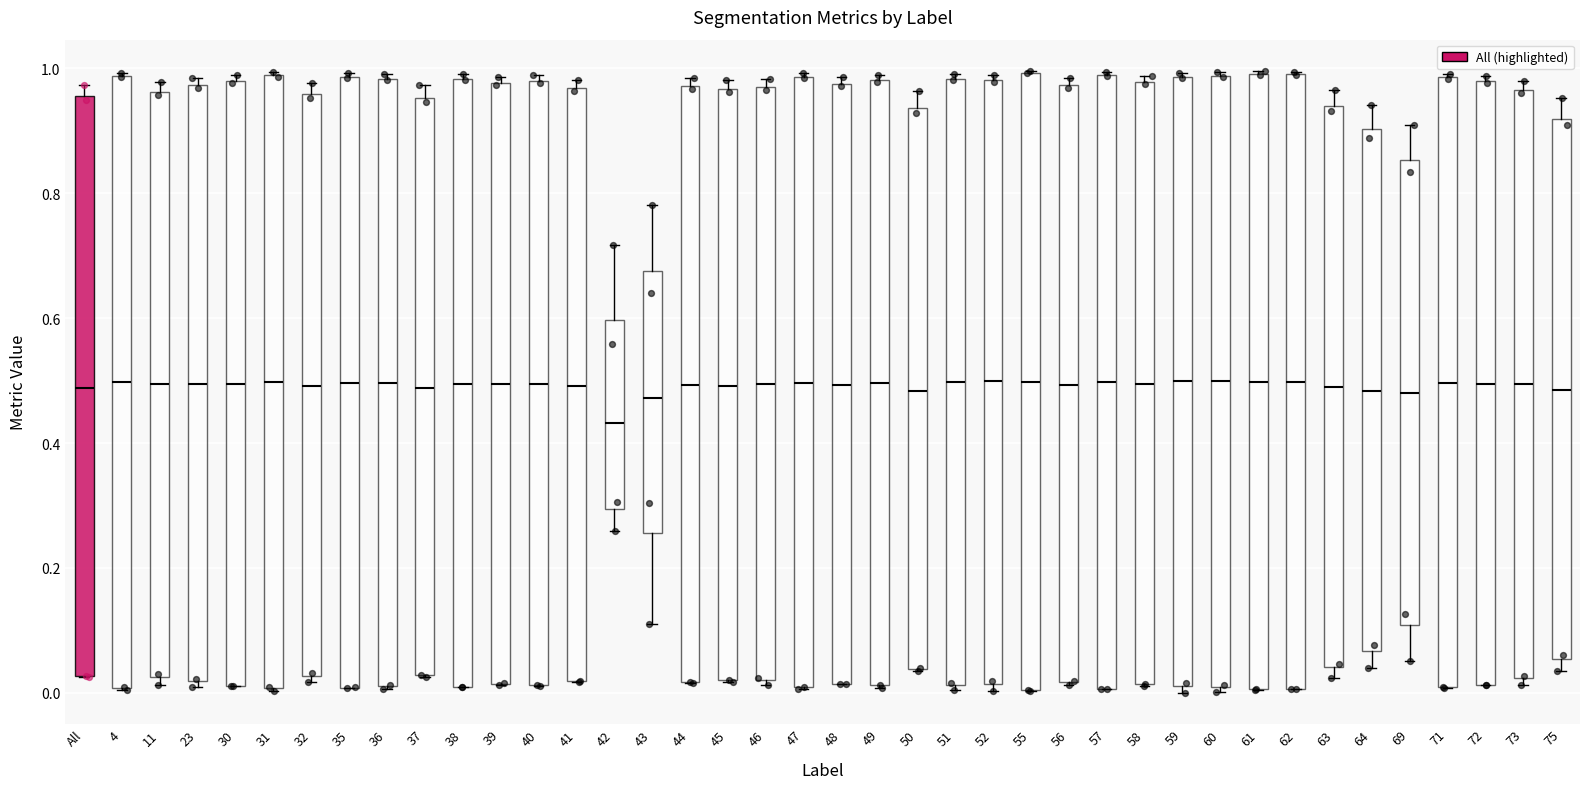

Reading left to right, transcribe this box plot: for each box, give where its median line is, the range the box spans, and where its two whiskers end, as read against the y-axis. The values are not printed on the chart, so give them approximately, as read against the axis.

All: median 0.48, box 0.02 to 0.96, whiskers 0.02 to 0.98
4: median 0.50, box 0.00 to 0.98, whiskers 0.00 to 1.00
11: median 0.50, box 0.02 to 0.96, whiskers 0.02 (just below the box's lower edge) to 0.98
23: median 0.50, box 0.02 to 0.98, whiskers 0.02 (just below the box's lower edge) to 0.98 (just above the box's upper edge)
30: median 0.50, box 0.02 to 0.98, whiskers 0.02 to 0.98 (just above the box's upper edge)
31: median 0.50, box 0.00 to 0.98, whiskers 0.00 to 1.00
32: median 0.50, box 0.02 to 0.96, whiskers 0.02 (just below the box's lower edge) to 0.98
35: median 0.50, box 0.00 to 0.98, whiskers 0.00 to 1.00
36: median 0.50, box 0.02 to 0.98, whiskers 0.00 to 1.00
37: median 0.48, box 0.02 to 0.96, whiskers 0.02 to 0.98
38: median 0.50, box 0.00 to 0.98, whiskers 0.00 to 1.00
39: median 0.50, box 0.02 to 0.98, whiskers 0.02 to 0.98 (just above the box's upper edge)
40: median 0.50, box 0.02 to 0.98, whiskers 0.02 to 0.98 (just above the box's upper edge)
41: median 0.50, box 0.02 to 0.96, whiskers 0.02 to 0.98
42: median 0.44, box 0.30 to 0.60, whiskers 0.26 to 0.72
43: median 0.48, box 0.26 to 0.68, whiskers 0.12 to 0.78
44: median 0.50, box 0.02 to 0.98, whiskers 0.02 to 0.98 (just above the box's upper edge)
45: median 0.50, box 0.02 to 0.96, whiskers 0.02 to 0.98
46: median 0.50, box 0.02 to 0.96, whiskers 0.02 (just below the box's lower edge) to 0.98
47: median 0.50, box 0.00 to 0.98, whiskers 0.00 to 1.00
48: median 0.50, box 0.02 to 0.98, whiskers 0.02 to 0.98 (just above the box's upper edge)
49: median 0.50, box 0.02 to 0.98, whiskers 0.00 to 0.98 (just above the box's upper edge)
50: median 0.48, box 0.04 to 0.94, whiskers 0.04 to 0.96
51: median 0.50, box 0.02 to 0.98, whiskers 0.00 to 1.00
52: median 0.50, box 0.02 to 0.98, whiskers 0.00 to 0.98 (just above the box's upper edge)
55: median 0.50, box 0.00 to 1.00, whiskers 0.00 to 1.00
56: median 0.50, box 0.02 to 0.98, whiskers 0.02 to 0.98 (just above the box's upper edge)
57: median 0.50, box 0.00 to 0.98, whiskers 0.00 to 1.00
58: median 0.50, box 0.02 to 0.98, whiskers 0.02 to 0.98 (just above the box's upper edge)
59: median 0.50, box 0.02 to 0.98, whiskers 0.00 to 1.00
60: median 0.50, box 0.00 to 0.98, whiskers 0.00 (just below the box's lower edge) to 1.00
61: median 0.50, box 0.00 to 1.00, whiskers 0.00 to 1.00
62: median 0.50, box 0.00 to 0.98, whiskers 0.00 to 1.00
63: median 0.48, box 0.04 to 0.94, whiskers 0.02 to 0.96
64: median 0.48, box 0.06 to 0.90, whiskers 0.04 to 0.94
69: median 0.48, box 0.10 to 0.86, whiskers 0.06 to 0.90
71: median 0.50, box 0.00 to 0.98, whiskers 0.00 to 1.00
72: median 0.50, box 0.02 to 0.98, whiskers 0.02 to 0.98 (just above the box's upper edge)
73: median 0.50, box 0.02 to 0.96, whiskers 0.02 (just below the box's lower edge) to 0.98
75: median 0.48, box 0.06 to 0.92, whiskers 0.04 to 0.96